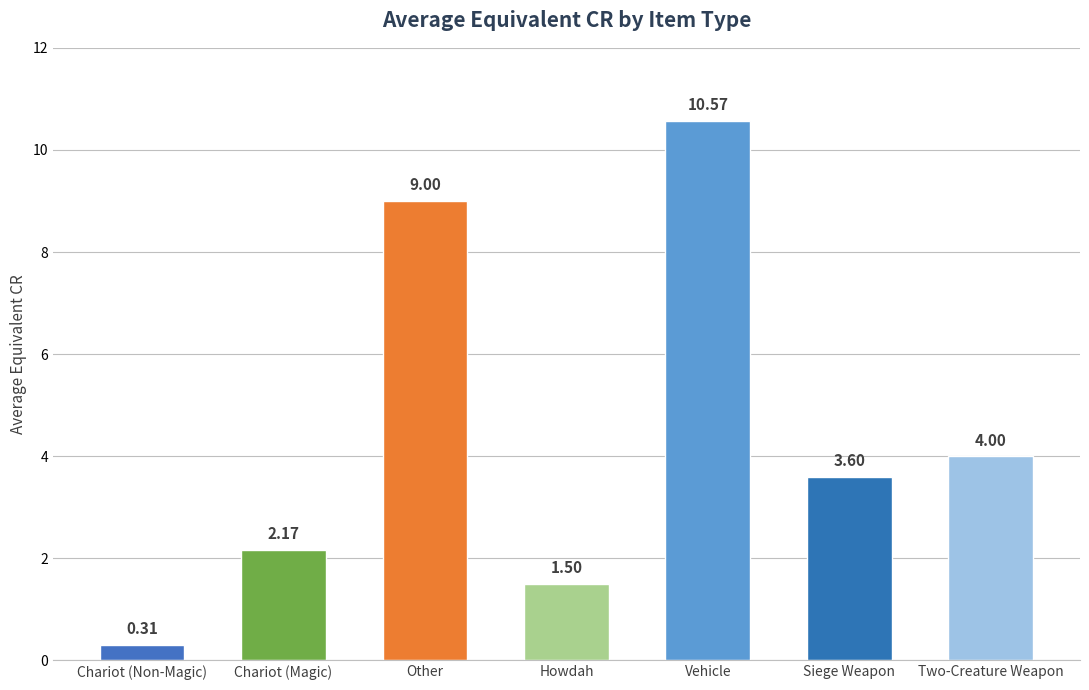

Which category has the lowest value across all series?

Chariot (Non-Magic)